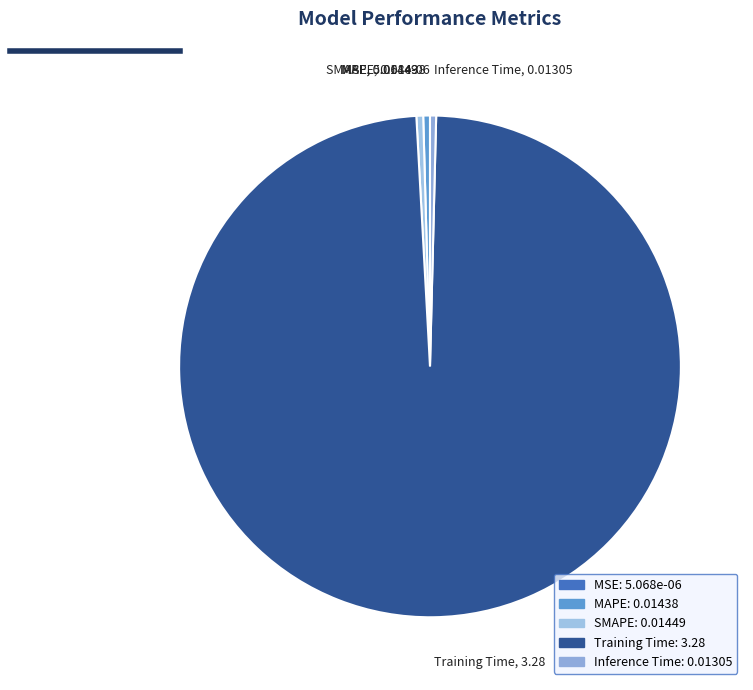

Which category accounts for the majority?

Training Time